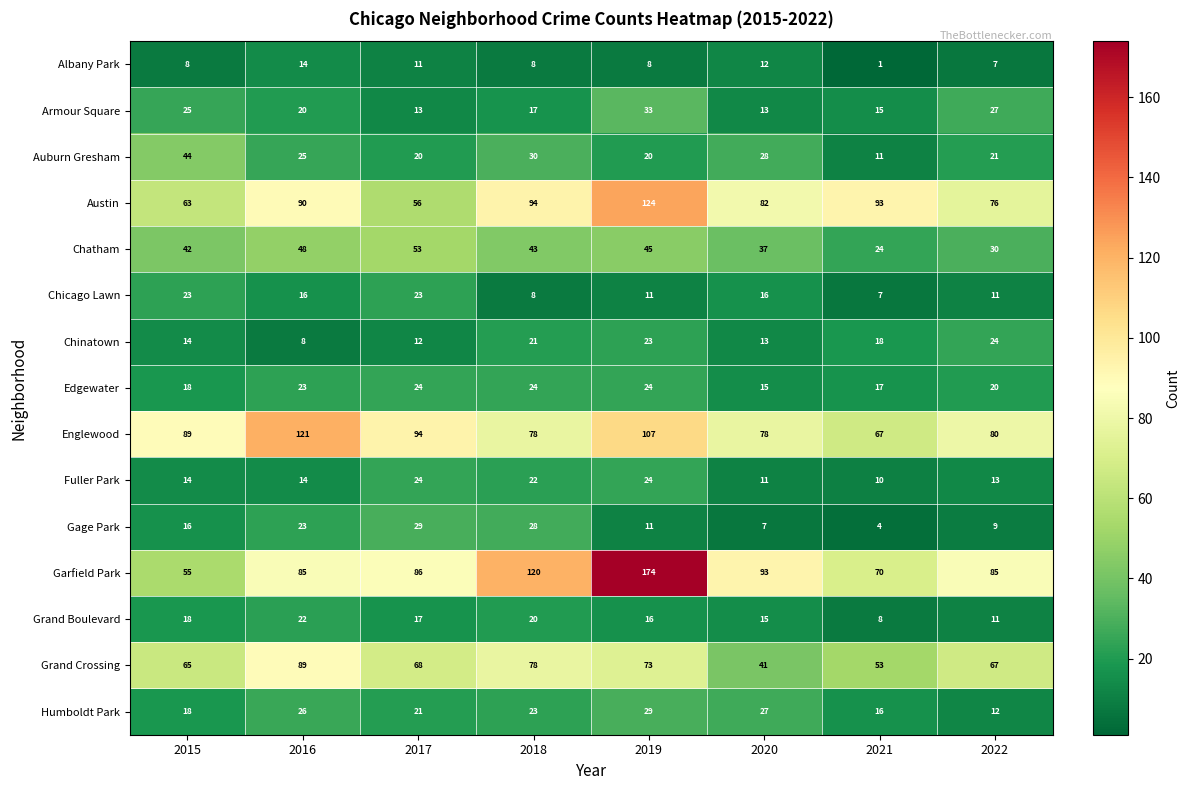

Count the Edgewater values in the range 18 to 24.

6